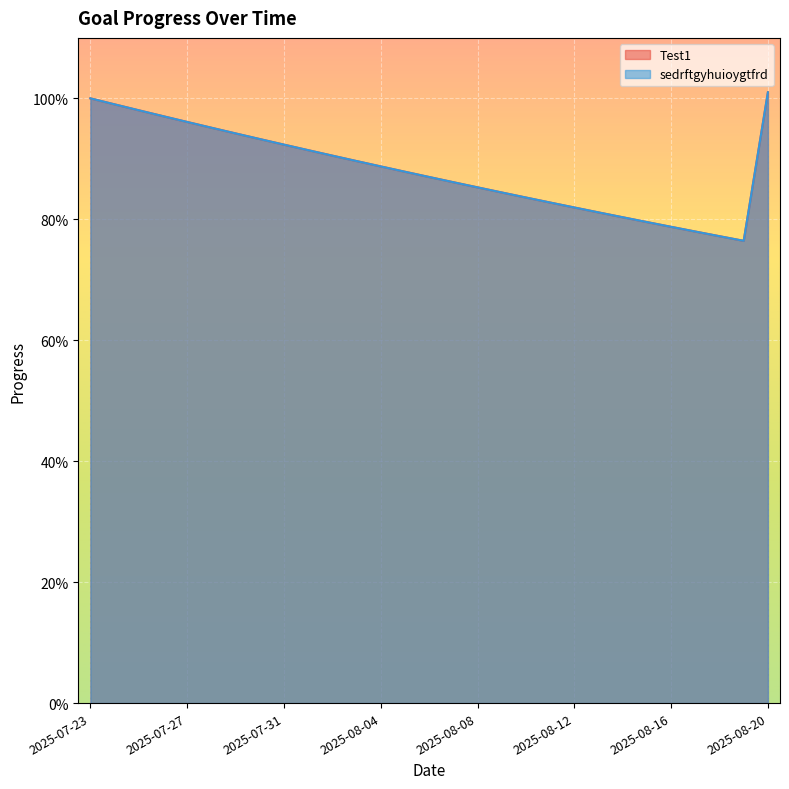

True or false: sedrftgyhuioygtfrd and Test1 cross at least once.

False